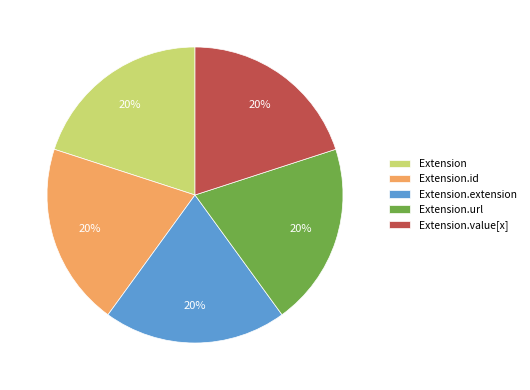

Does Extension.id account for over 50% of the chart?

No